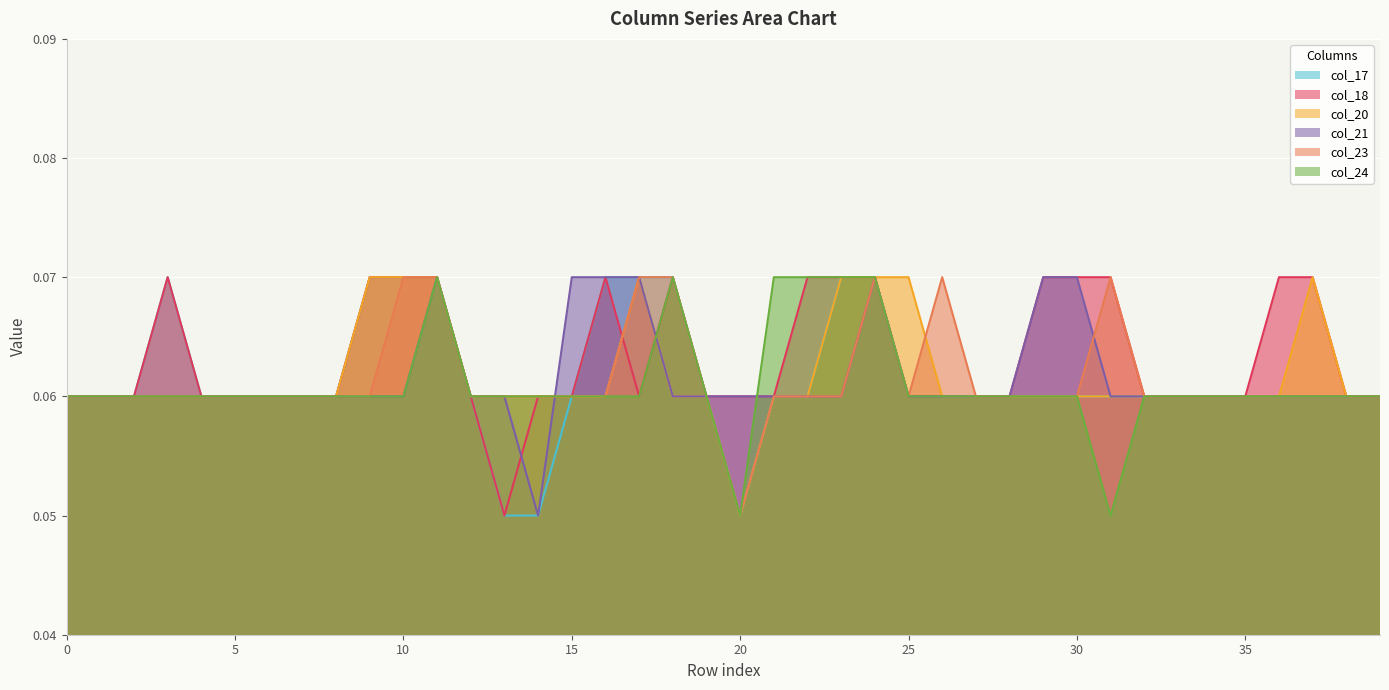

What is the maximum value shown in the chart?

0.1